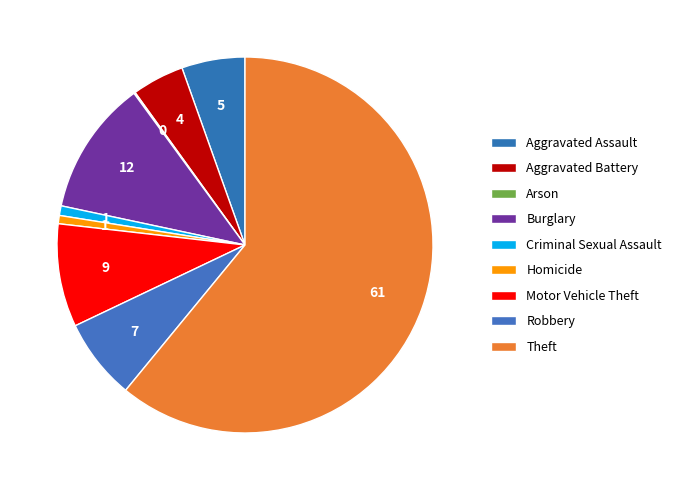

What percentage is the Burglary slice, to the nearest percent?

12%